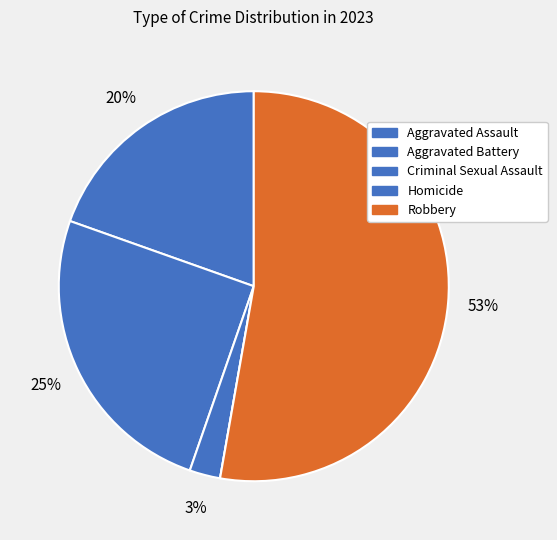

True or false: Robbery accounts for 66% of the total.

False